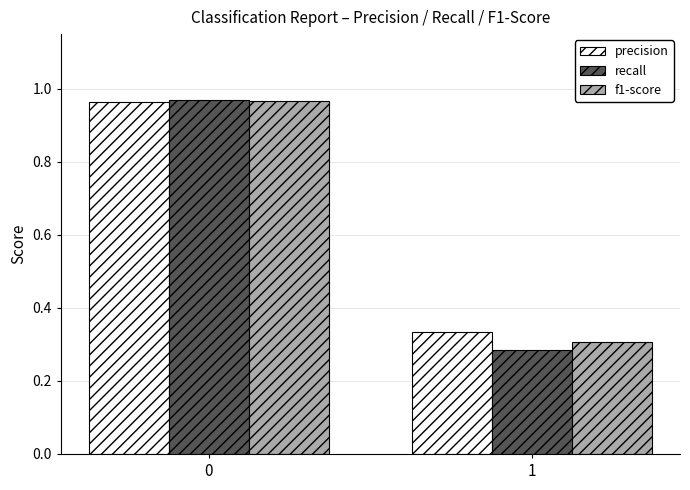

The value of f1-score at 0 is 0.3. True or false?

False